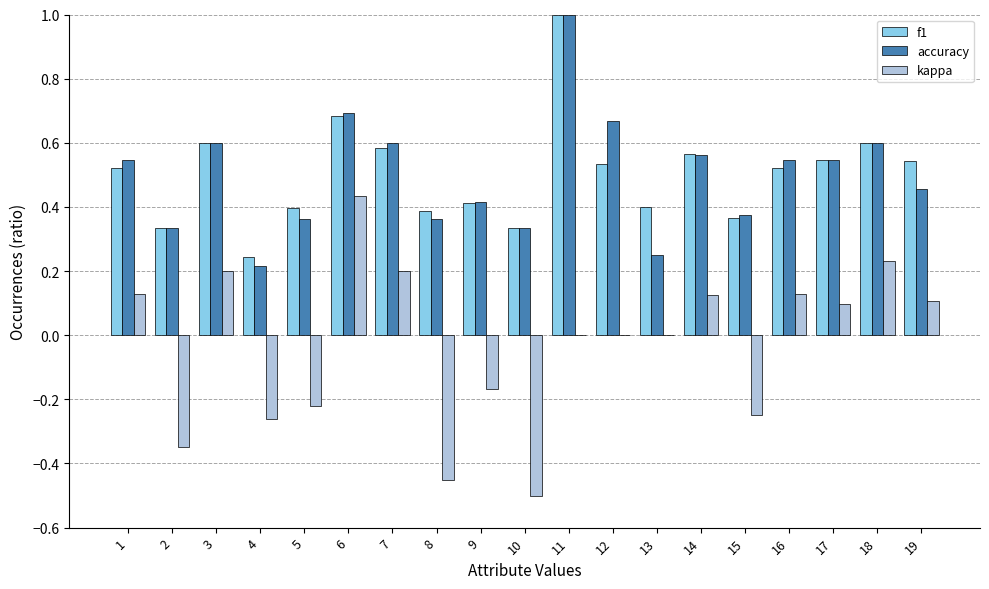

True or false: accuracy has a value of 0.4 at 18.

False